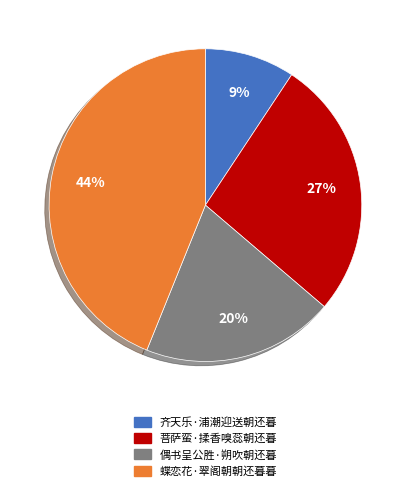

True or false: 偶书呈公胜·朔吹朝还暮 accounts for 20% of the total.

True